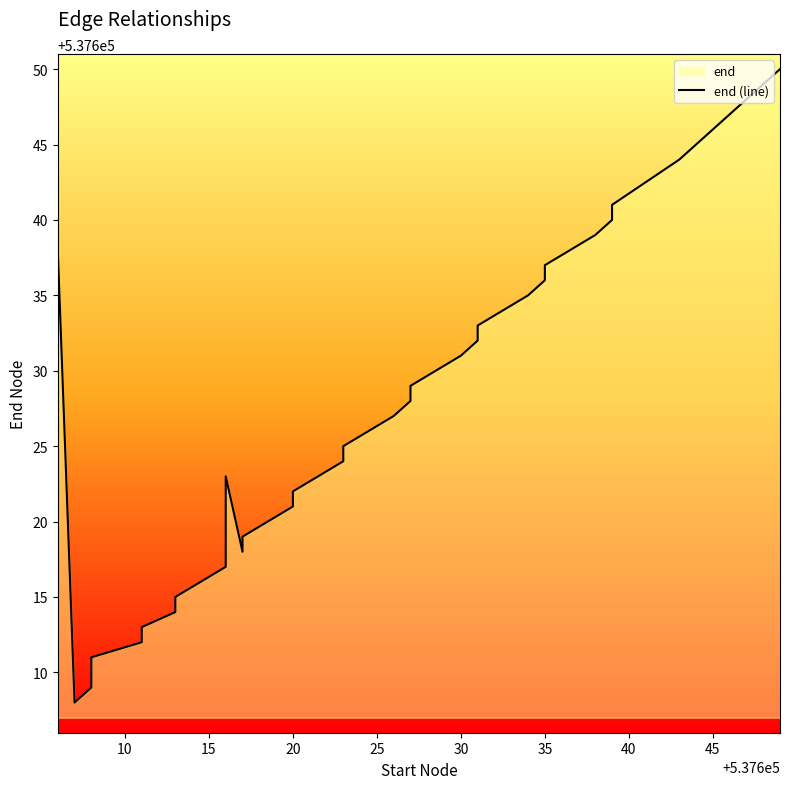

What is the sum of all values?

21505076